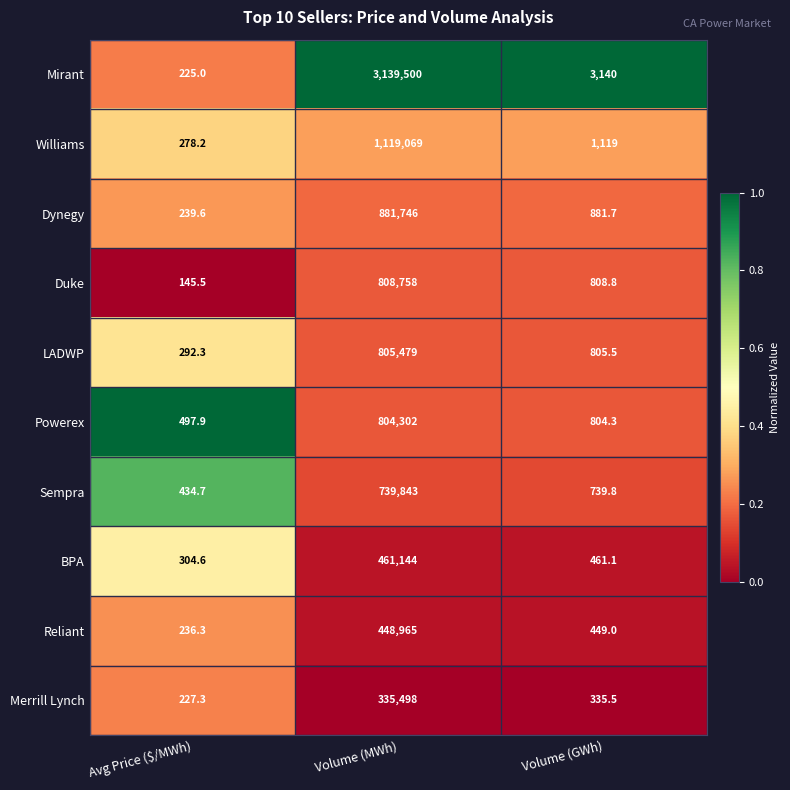

Which category has the highest value in the LADWP series?

Volume (MWh)